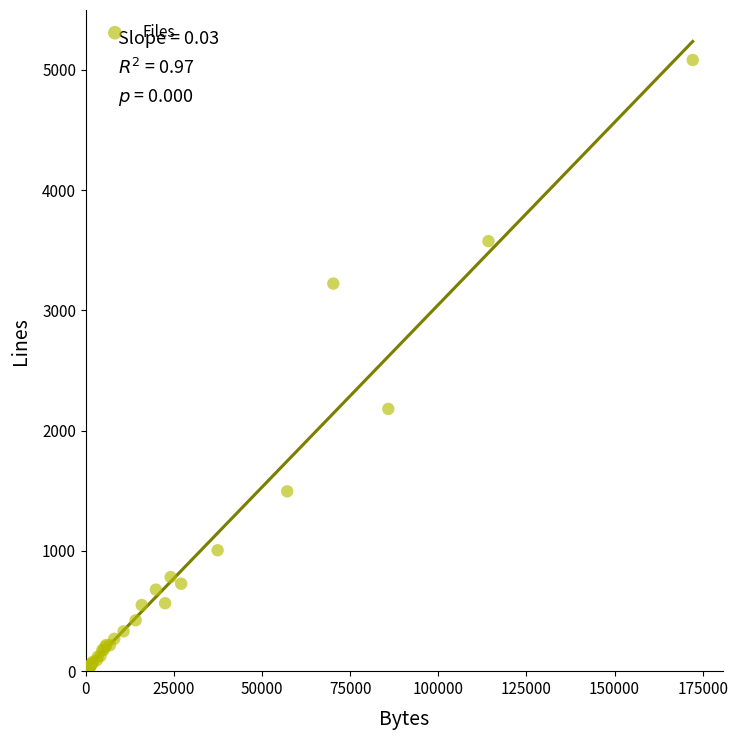

What Y value in the scatter plot is closest to 2547?

2180